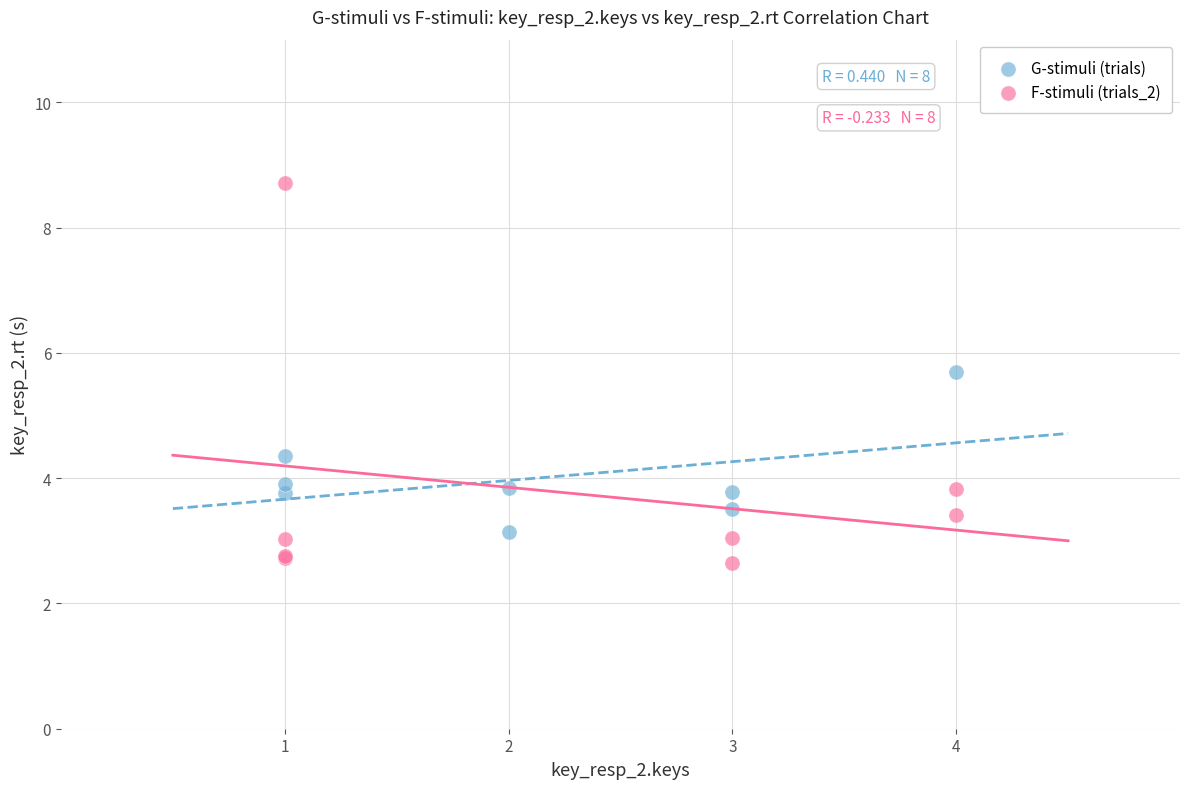

Which series contains the lowest Y value?

F-stimuli (trials_2)